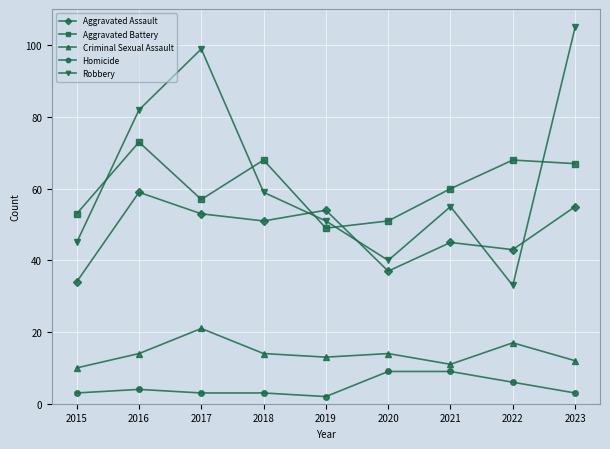

What is the lowest value of the Aggravated Assault series?

34